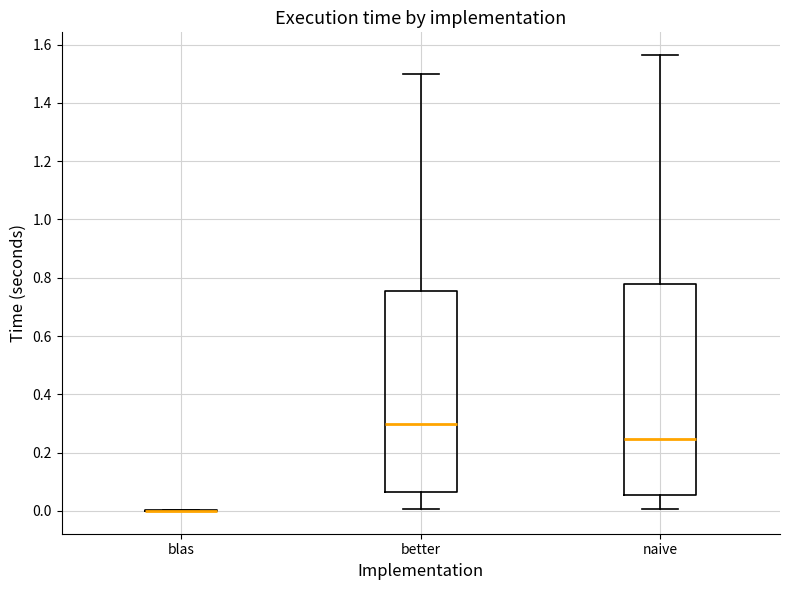

Which box is the tallest, from its lower edge to its upper edge?

naive